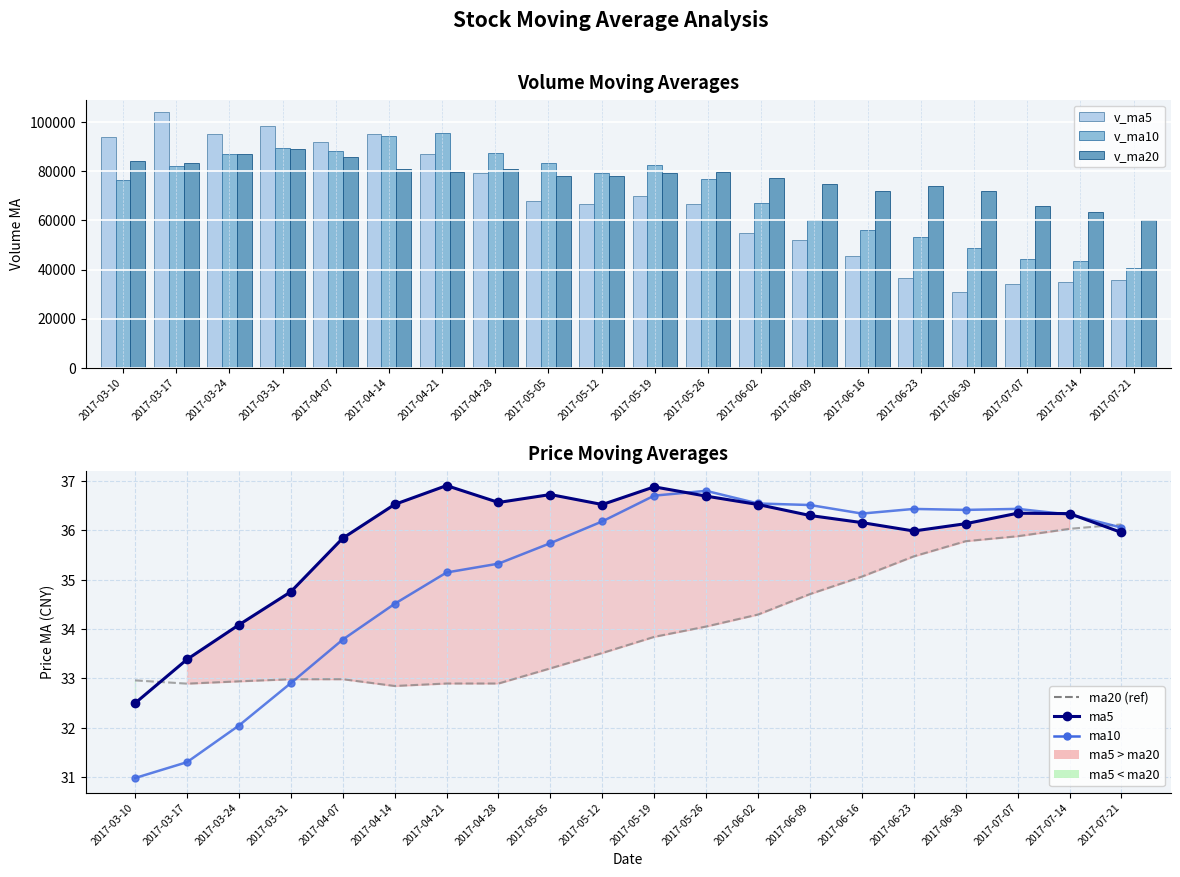

Is it true that ma20 (ref) equals 35.8 at 2017-06-30?

True